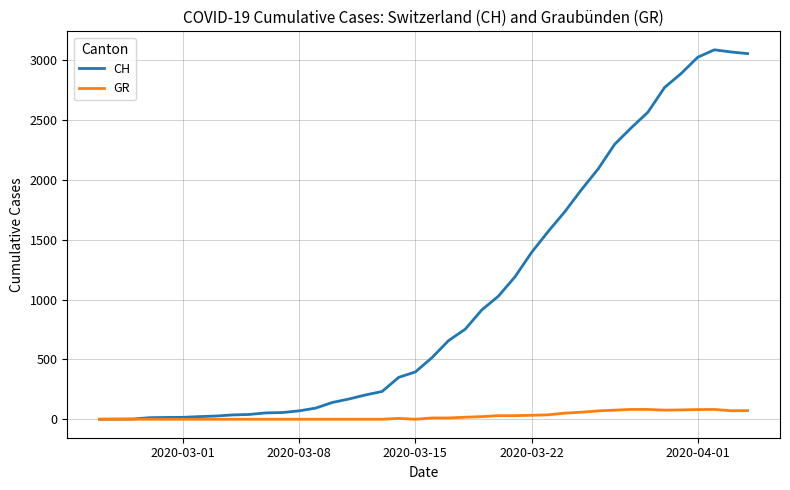

What is the greatest value displayed?

3086